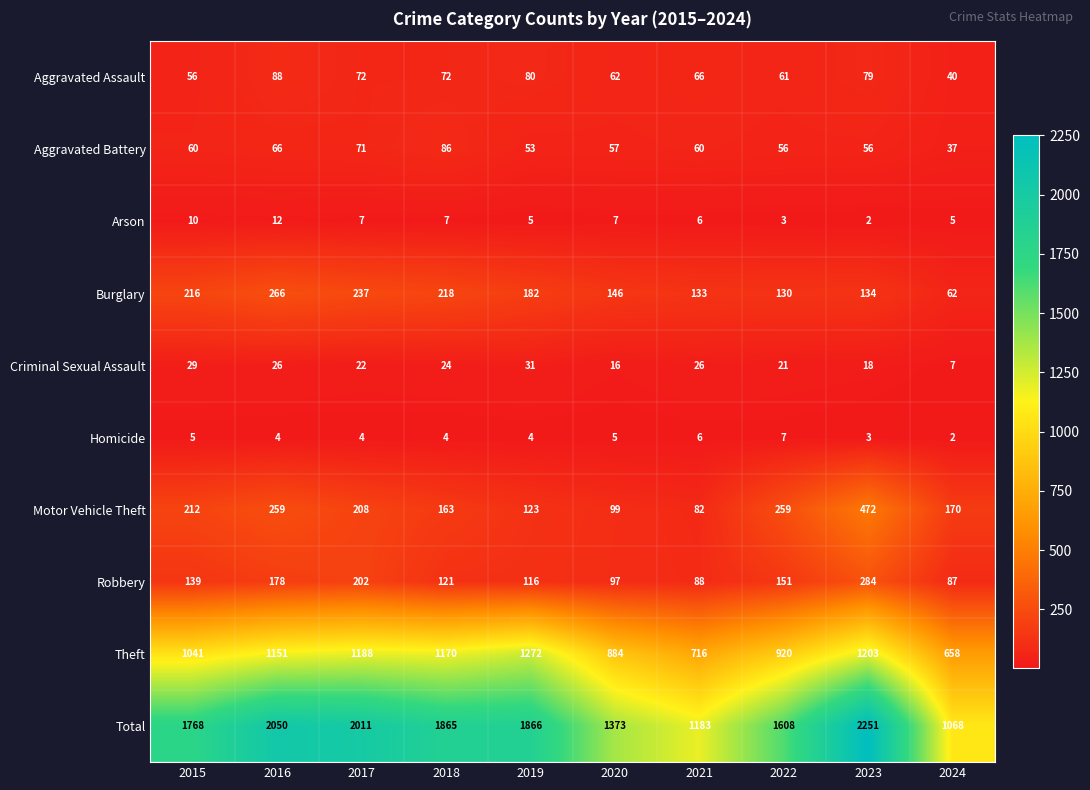

What is the sum of all Total values?

17043